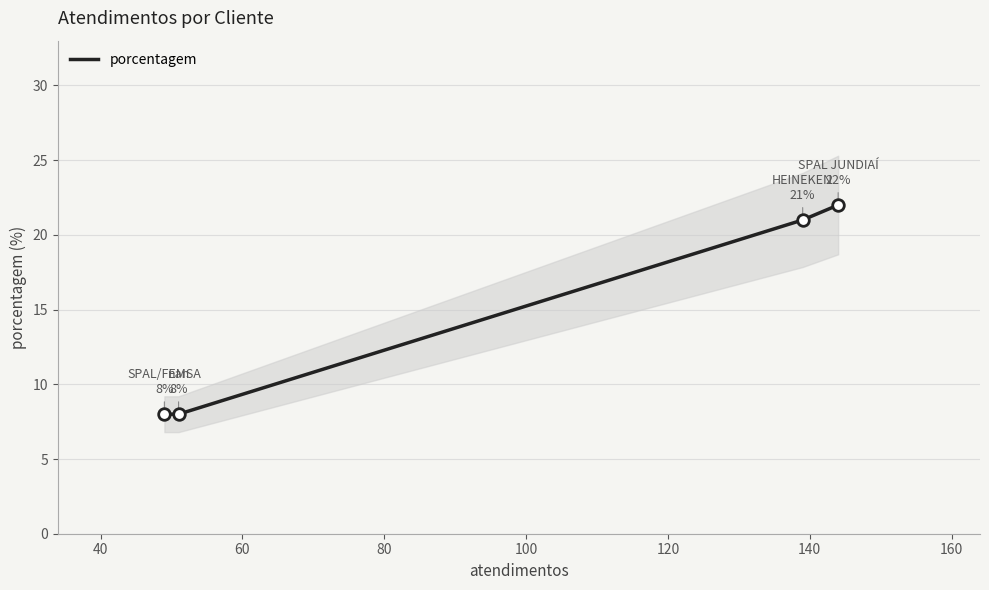

Between 60 and 40, which is larger?

40